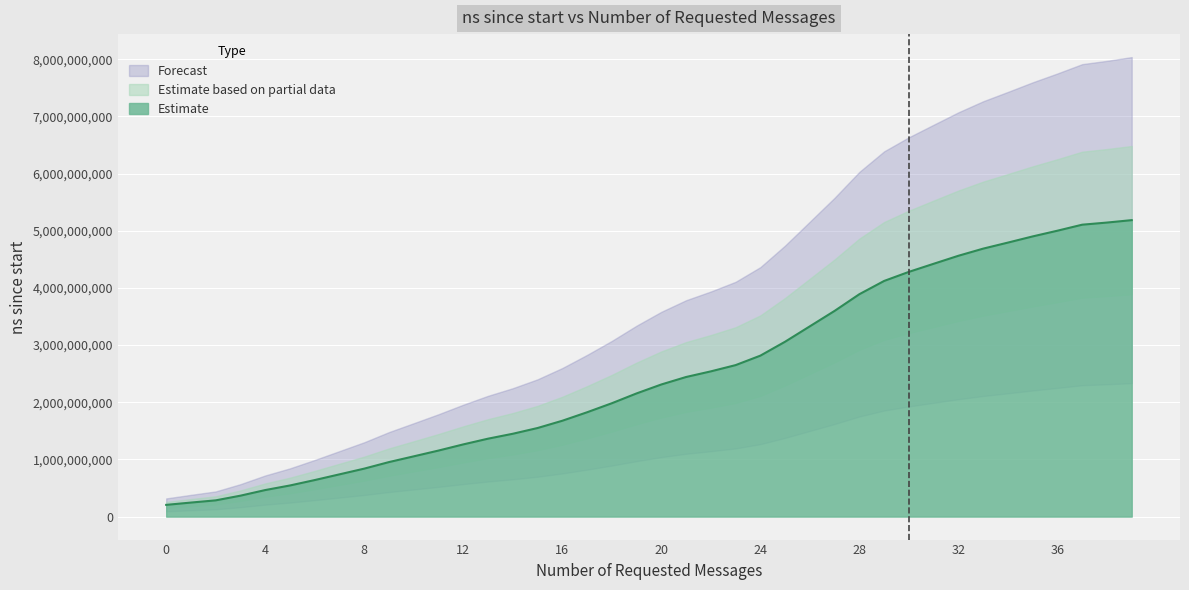

What is the minimum value for Estimate?

205318500.0